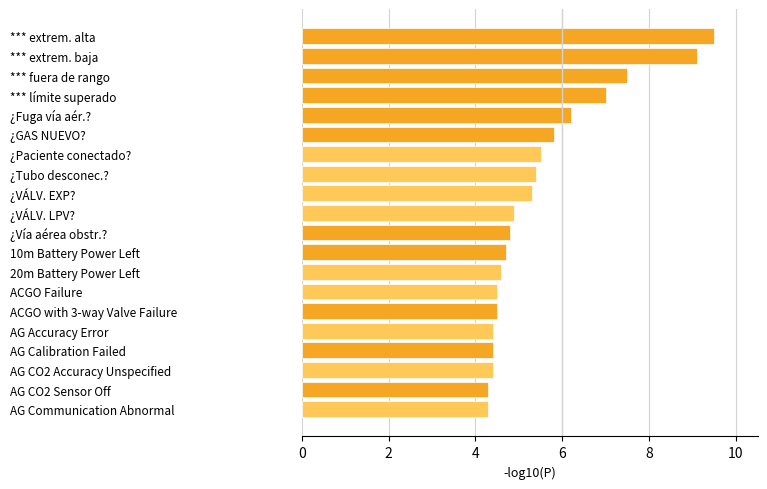

Read the value at ¿Vía aérea obstr.?.

4.8